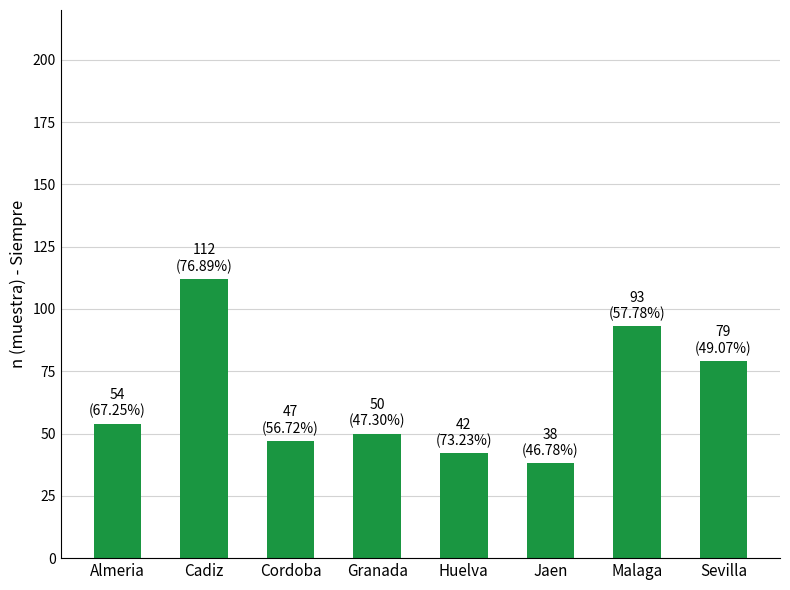

What is the value of the 7th bar from the left?

93